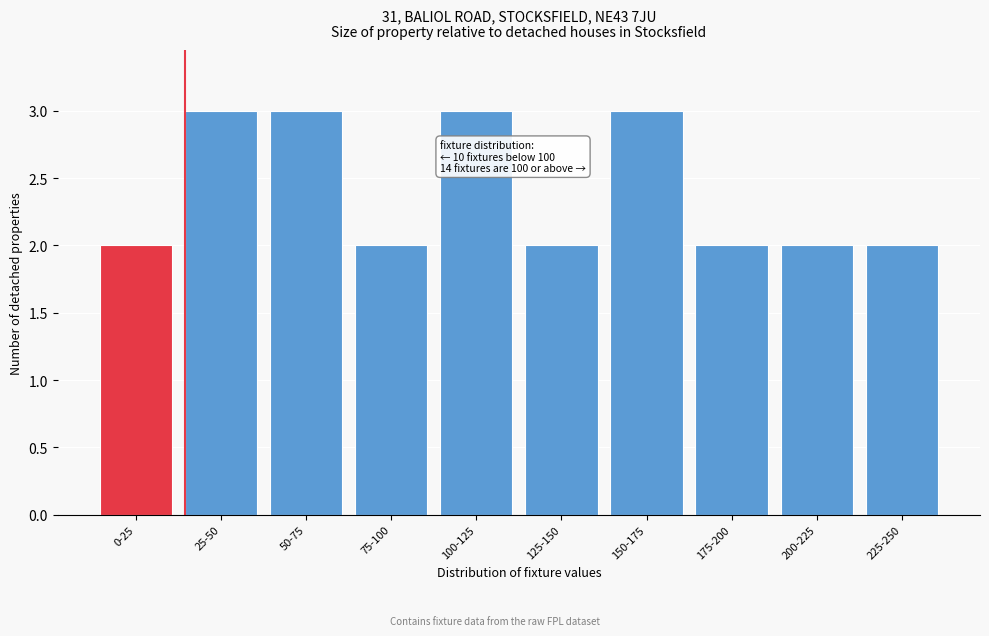

Reading left to right, extract all data points from this chart.

2	3	3	2	3	2	3	2	2	2